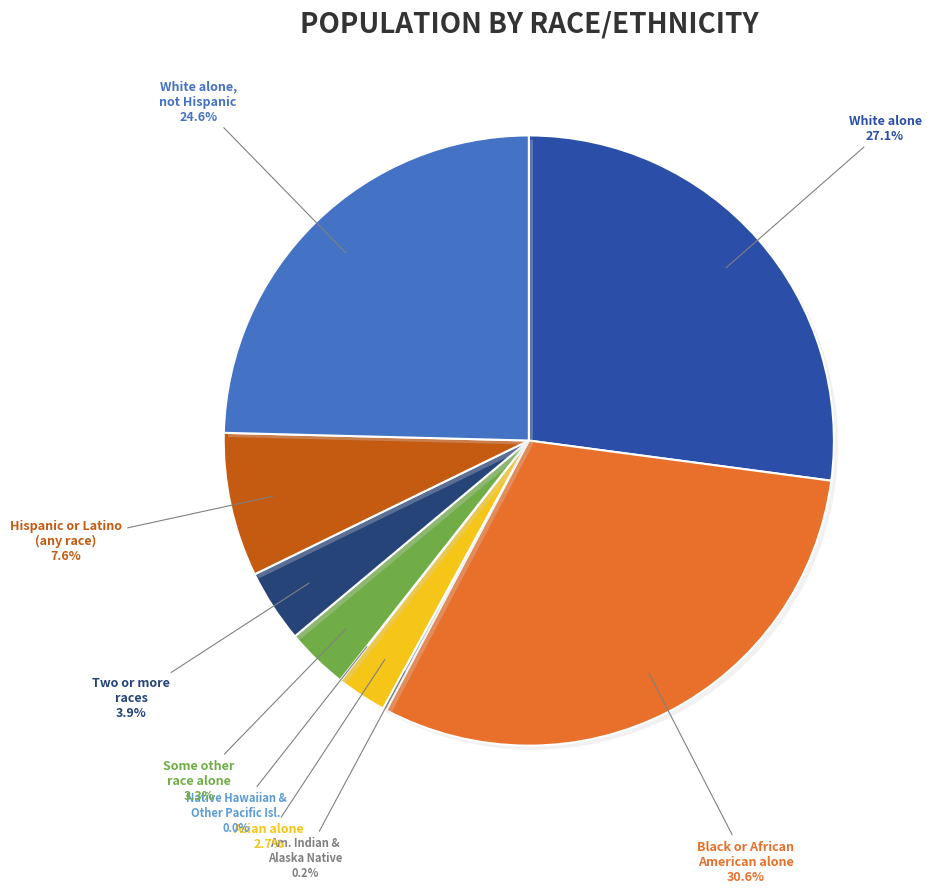

Does any single category account for the majority?

No